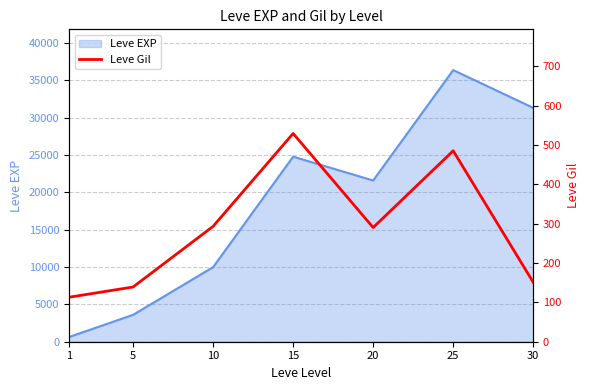

List the labels in order of Leve EXP value, largest first.

25, 30, 15, 20, 10, 5, 1